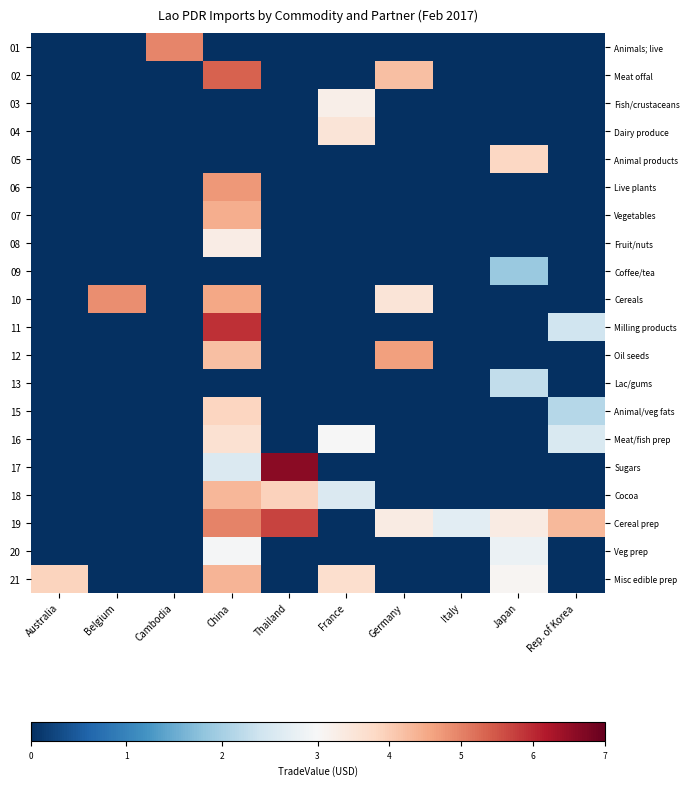

List the series in order of their peak value, highest first.

17, 11, 19, 02, 01, 10, 06, 12, 07, 21, 18, 15, 05, 16, 04, 08, 03, 20, 13, 09